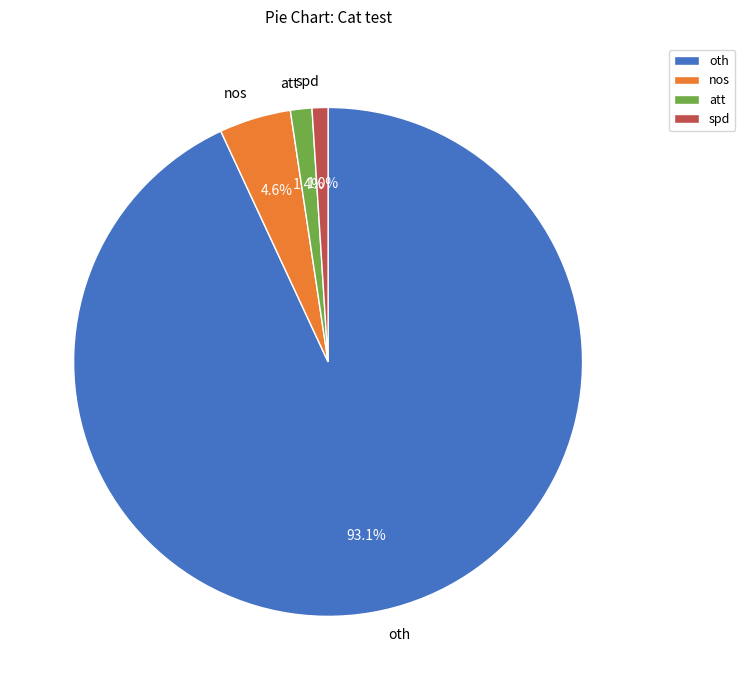

How many slices are in this pie chart?

4